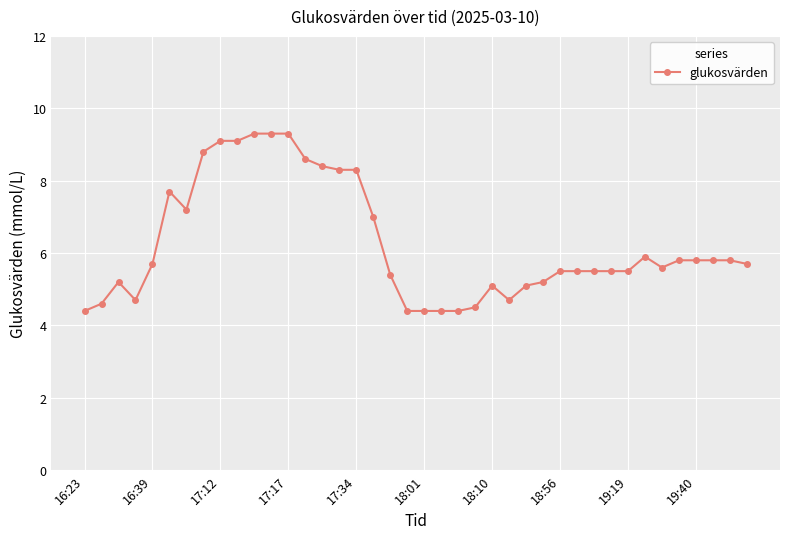

True or false: the data has more than 0 interior local peaks.

True